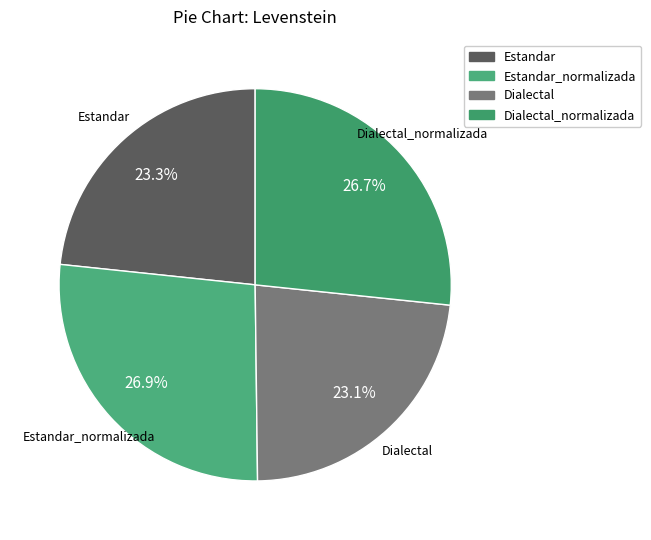

Is there a majority slice in this chart?

No